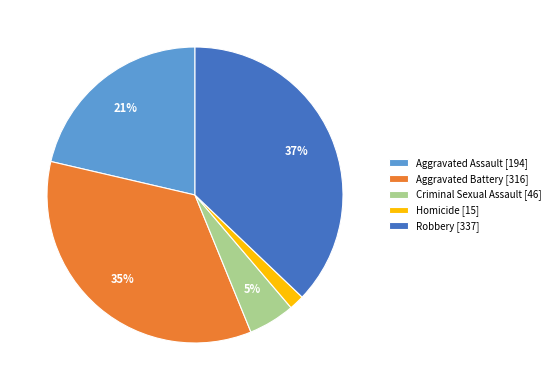

Rank the categories by value from highest to lowest.

Robbery, Aggravated Battery, Aggravated Assault, Criminal Sexual Assault, Homicide